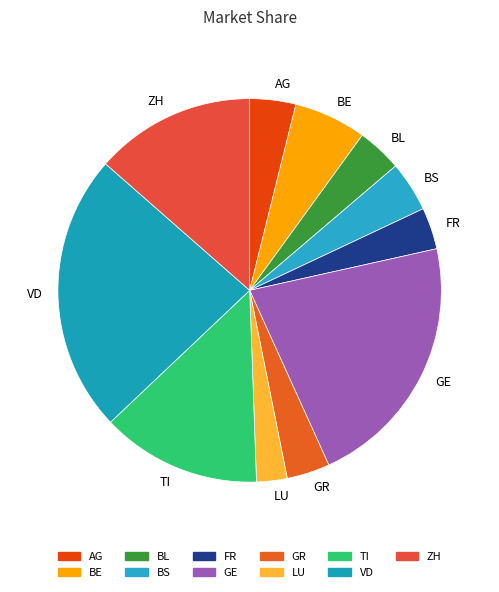

Approximately how many times larger is the value at BE compared to VD?

0.3